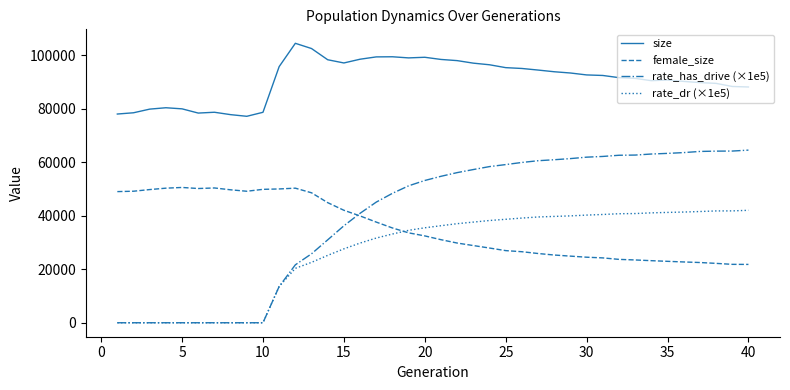

What is the maximum value for female_size?

50531.0